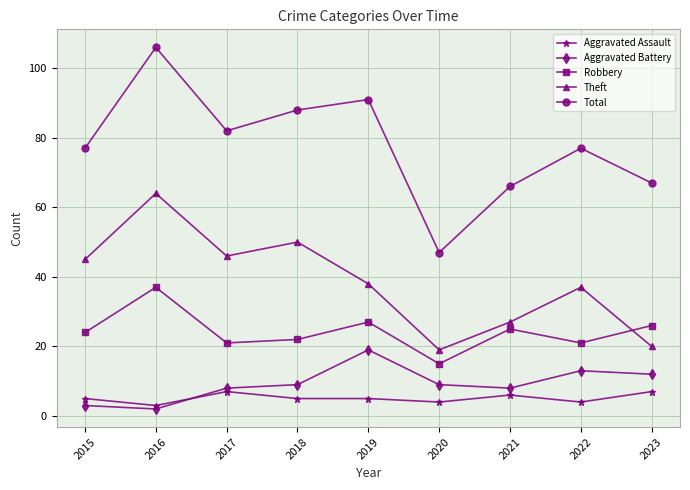

Which series changed the most between 2018 and 2020?

Total